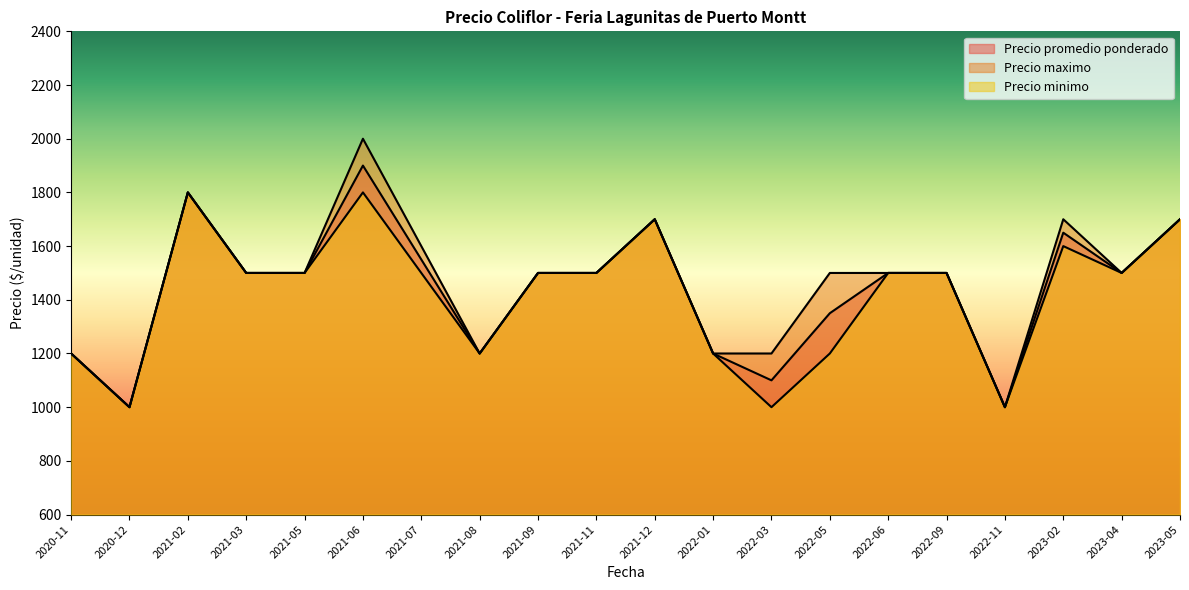

How many distinct data groups are displayed?

3